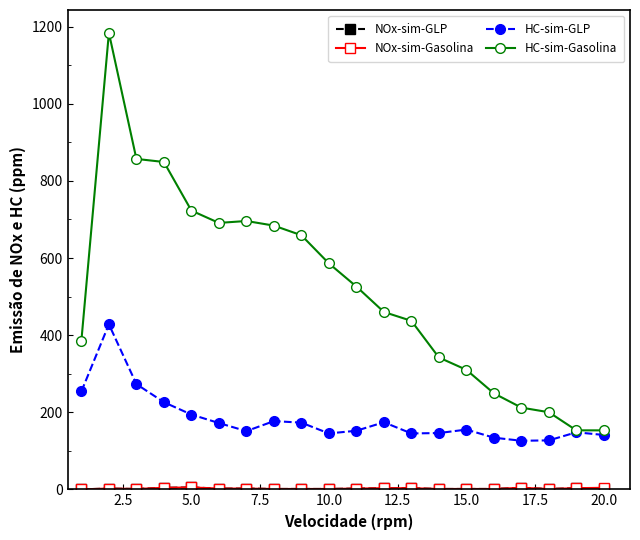

At how many categories does at least one series exceed 371?

13